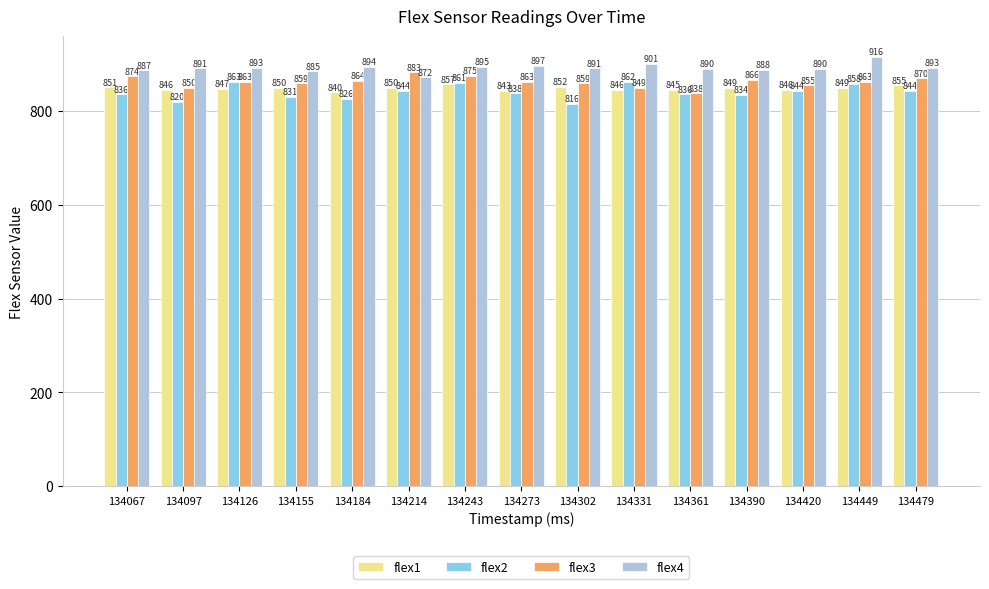

Which series changed the most between 134214 and 134331?

flex3